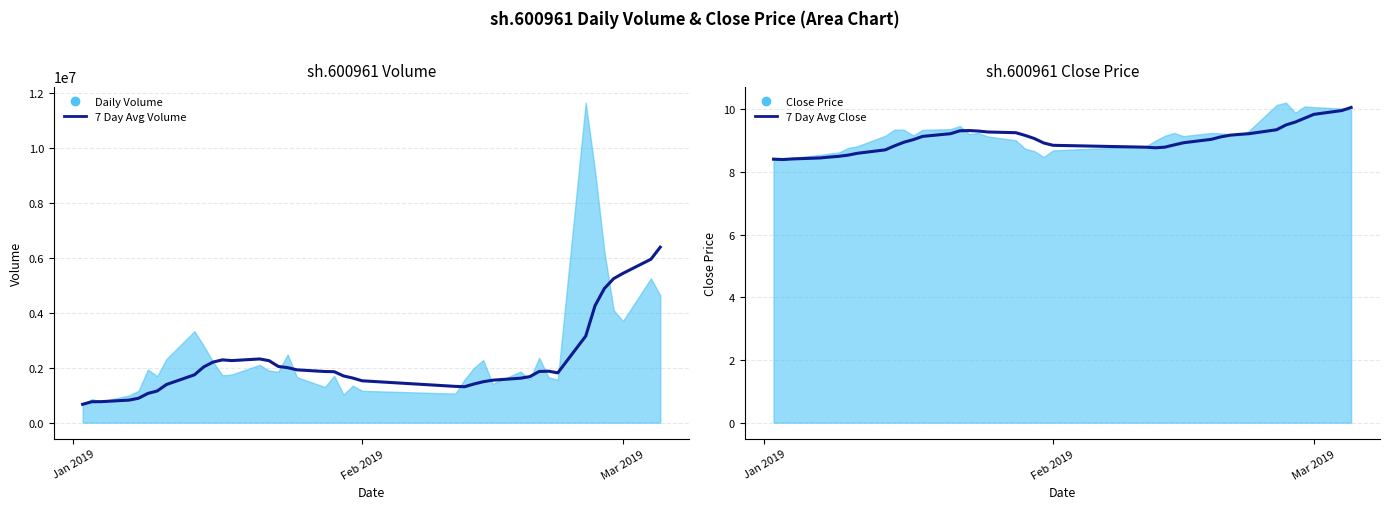

Which category has the lowest value in the 7 Day Avg Volume series?

Jan 2019